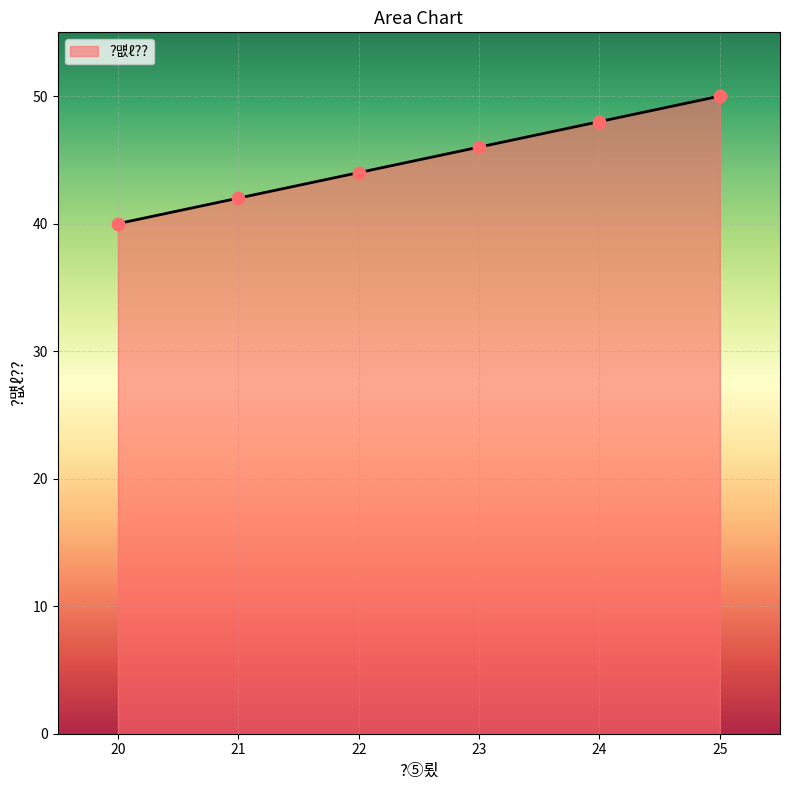

What is the ratio of the value at 24 to the value at 20?

1.2